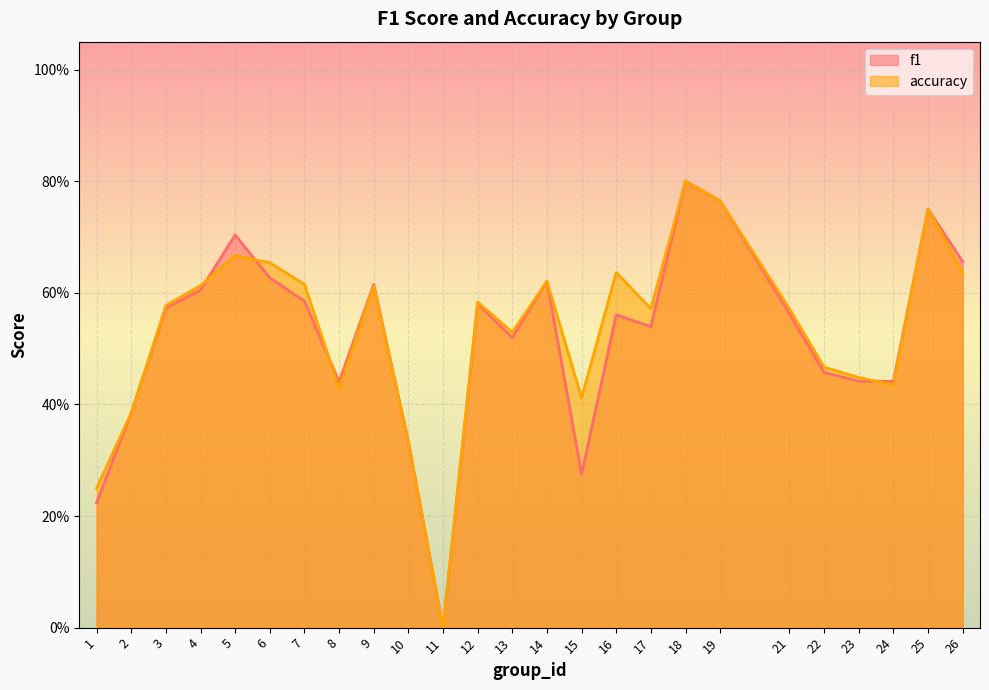

Rank the categories by accuracy value from lowest to highest.

11, 1, 10, 2, 15, 8, 24, 23, 22, 13, 17, 21, 3, 12, 9, 4, 7, 14, 16, 26, 6, 5, 25, 19, 18